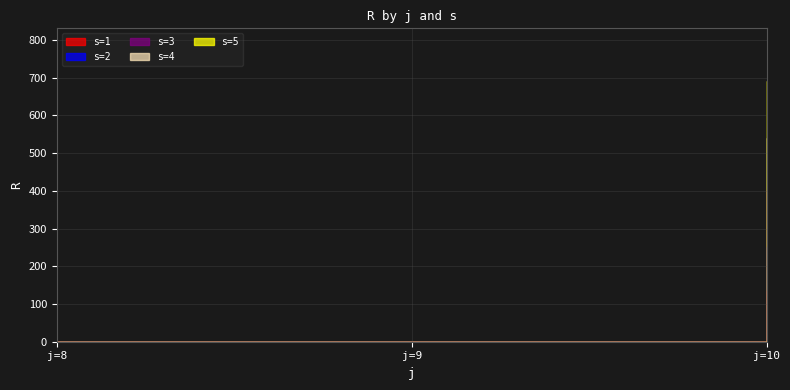

What is the difference between the s=1 values at j=9 and j=10?

133.3